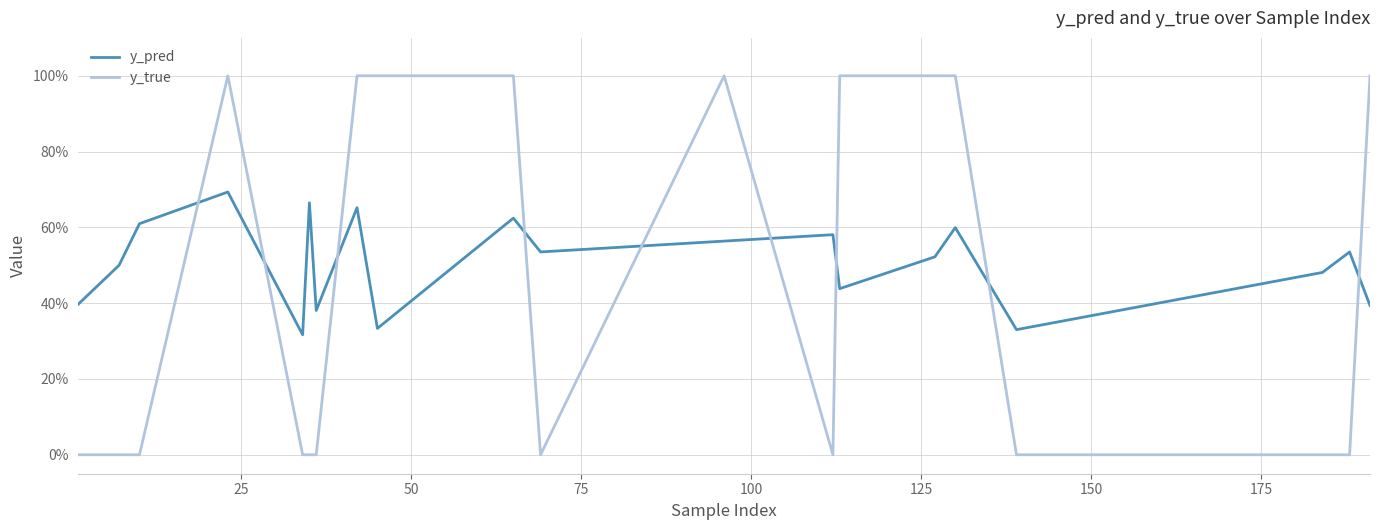

Rank the series by their maximum value, from lowest to highest.

y_pred, y_true